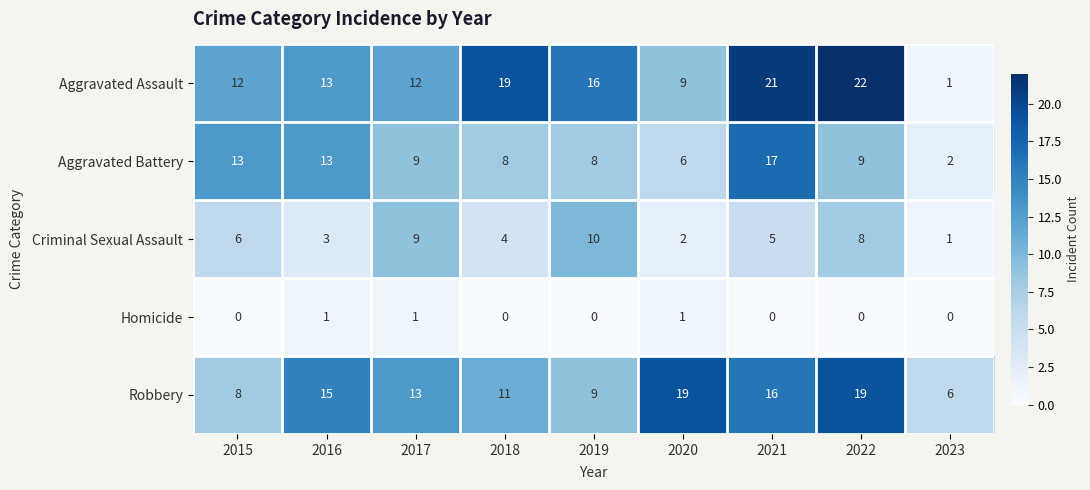

What is the maximum value shown in the chart?

22